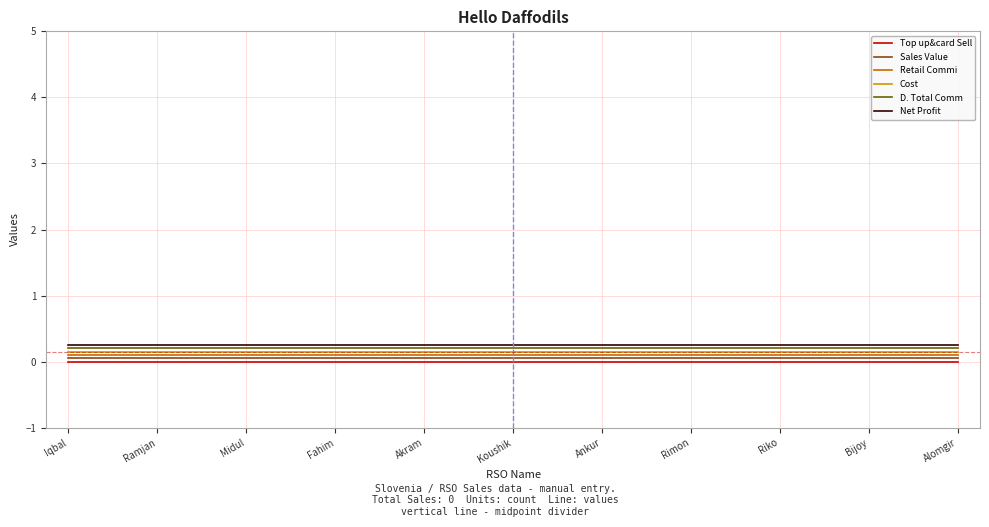

True or false: D. Total Comm and Top up&card Sell cross at least once.

False